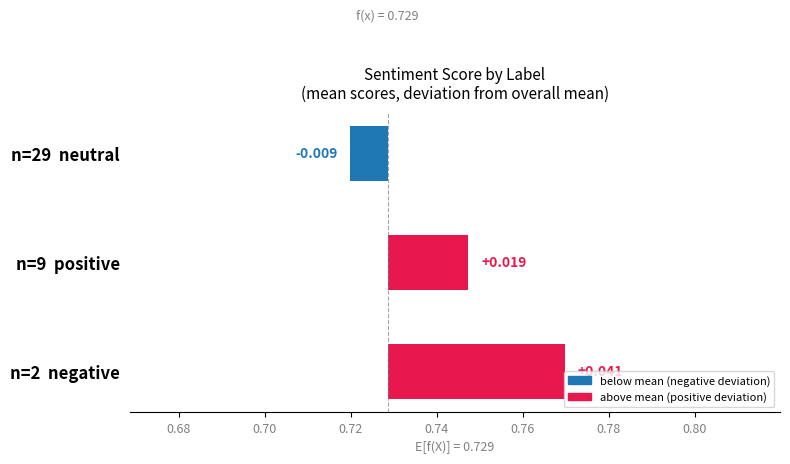

Is it true that the value at 0.66 is 0.0?

True